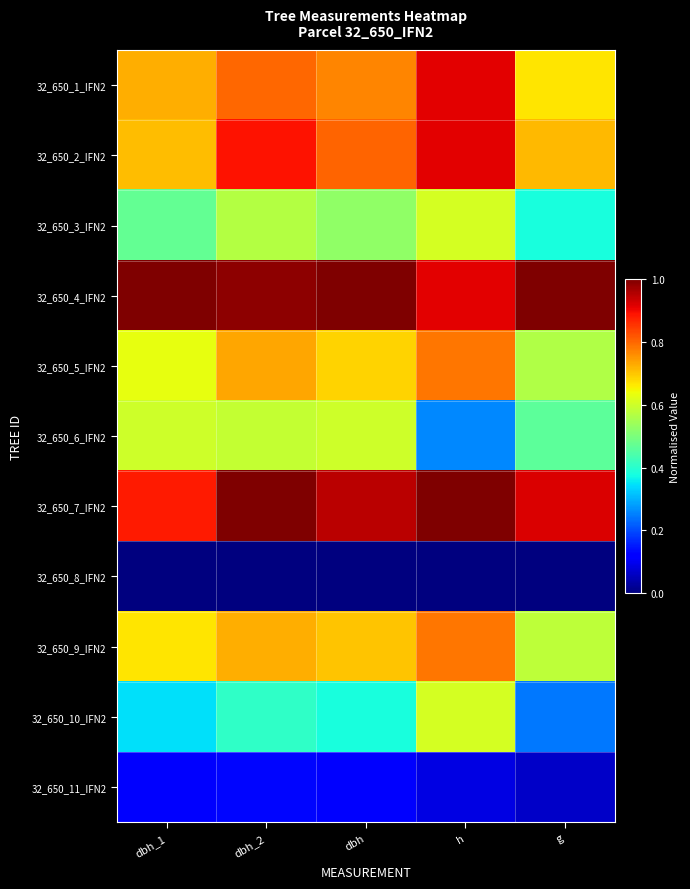

Which series has the largest total across all categories?

32_650_4_IFN2